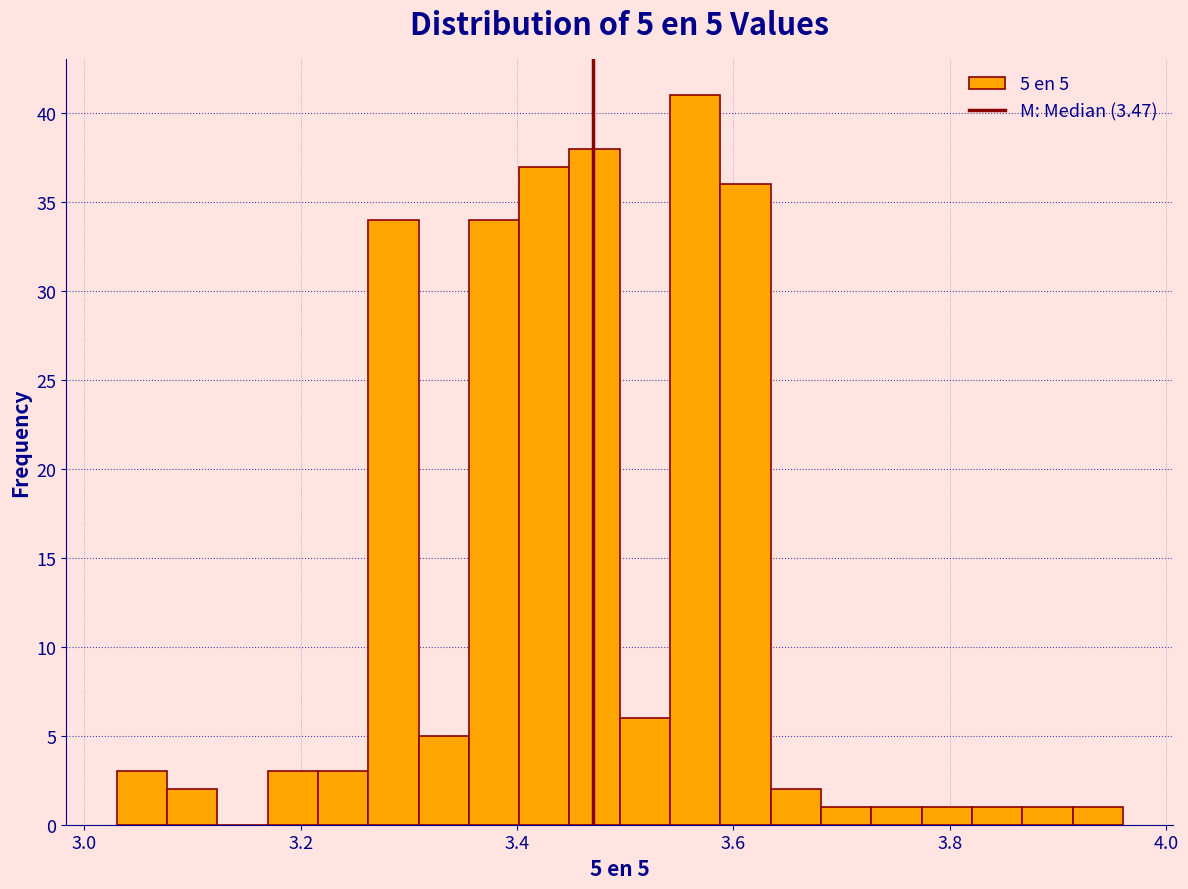

Read against the x-axis, roughly where is the centre of the tallest bar?

3.56